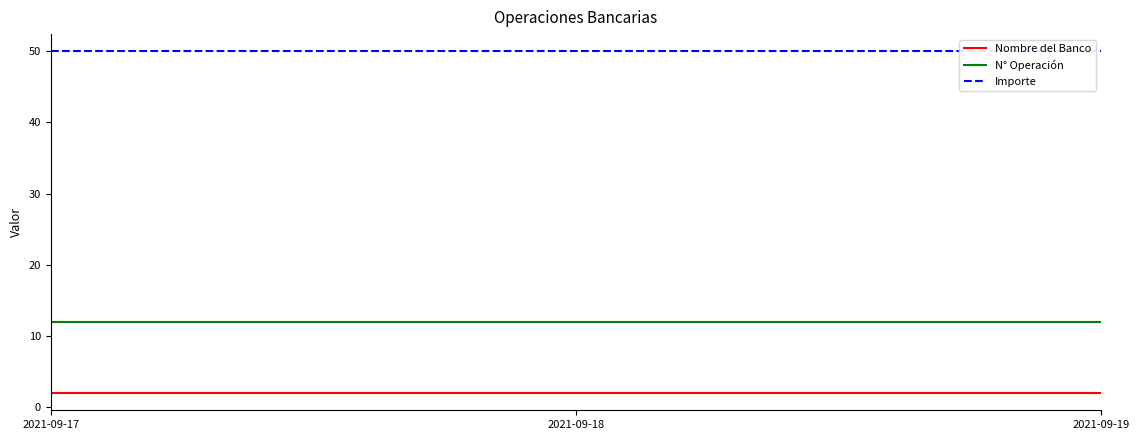

Reading left to right, transcribe all the data shown in this chart.

Nombre del Banco: 2	2	2
N° Operación: 12	12	12
Importe: 50	50	50